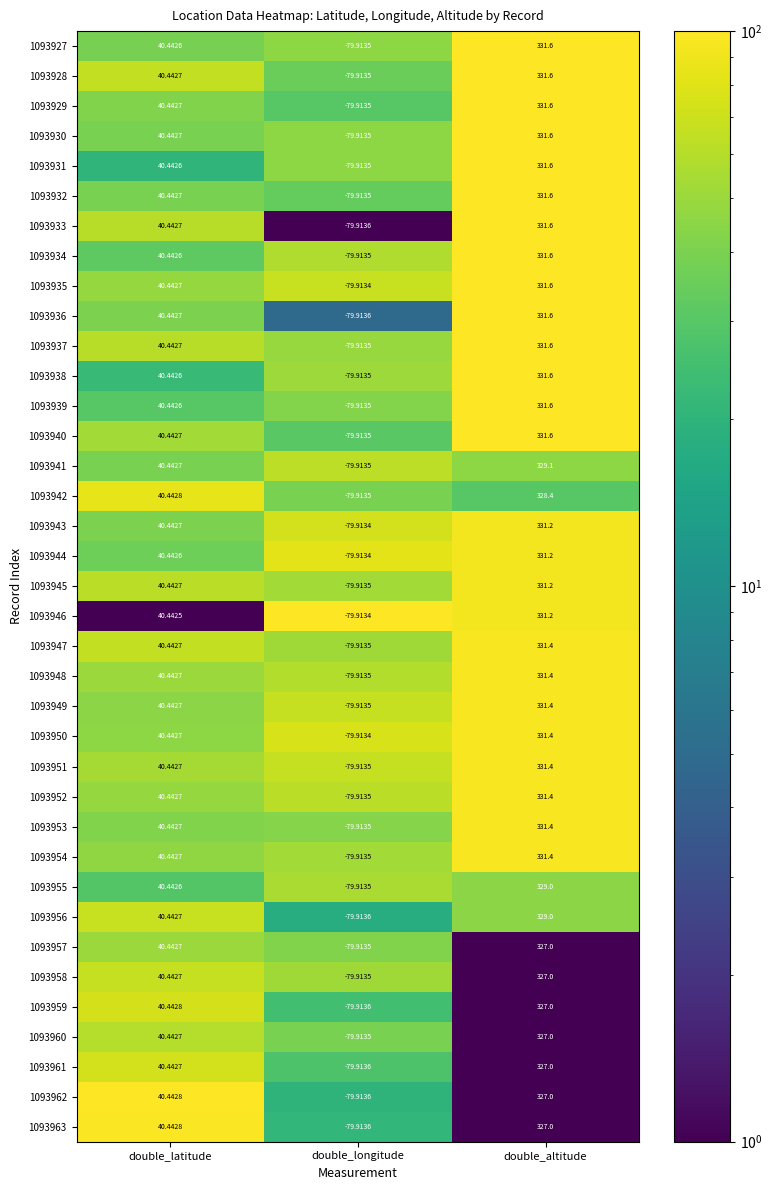

Rank the categories by 1093950 value from lowest to highest.

double_longitude, double_latitude, double_altitude